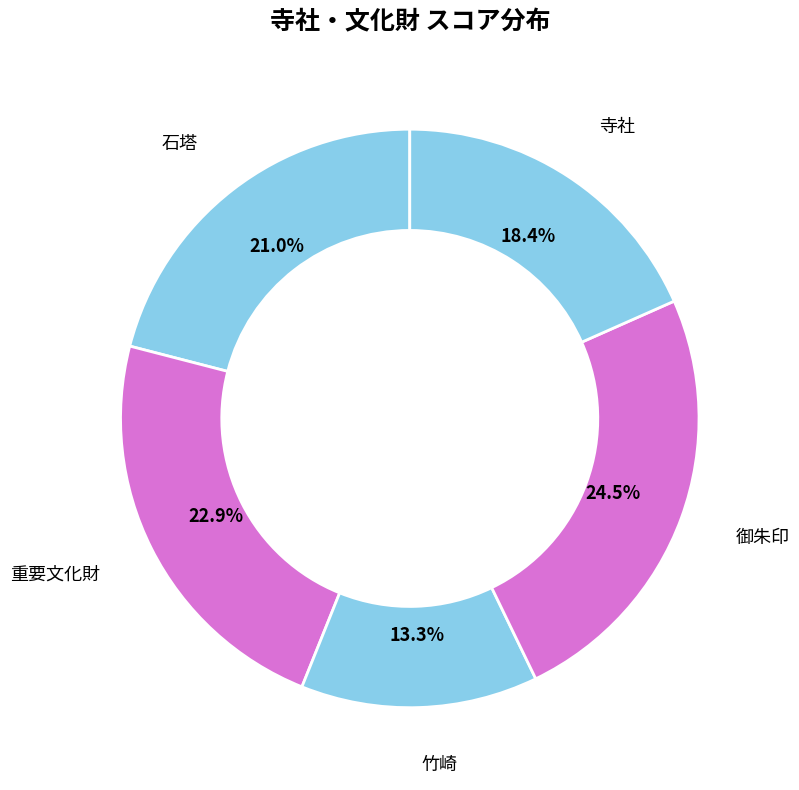

Does 寺社 account for over 50% of the chart?

No